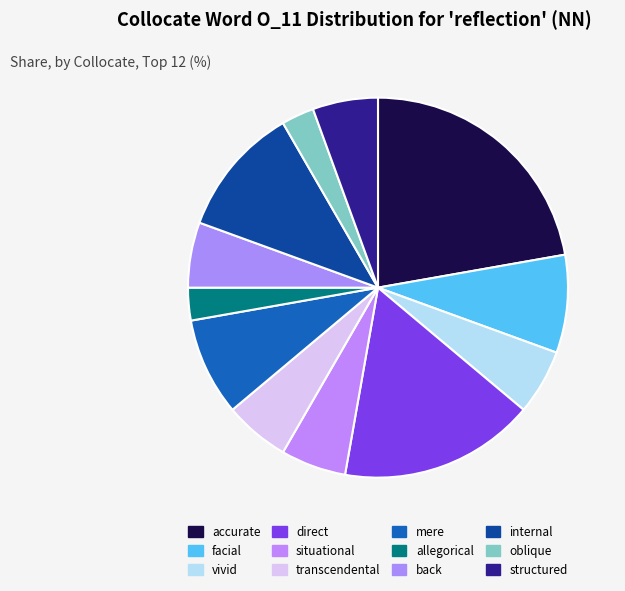

How many segments does this pie chart have?

12